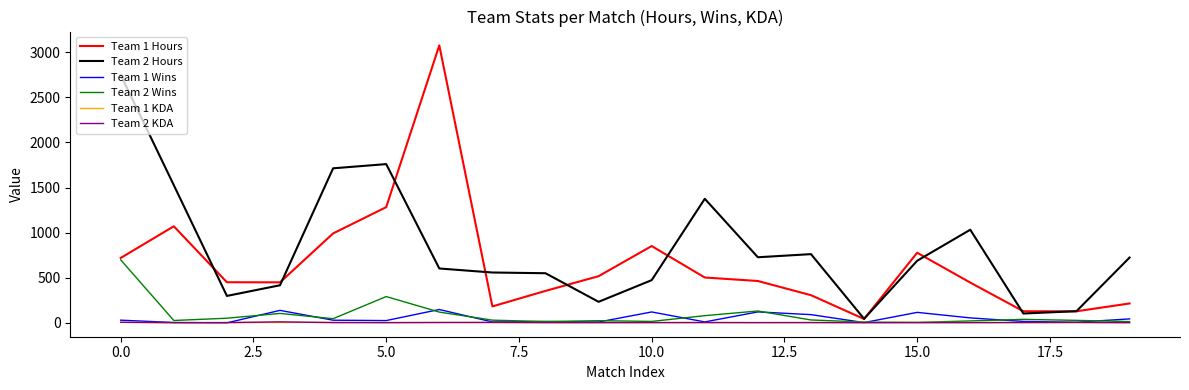

Which series has the largest total across all categories?

Team 2 Hours